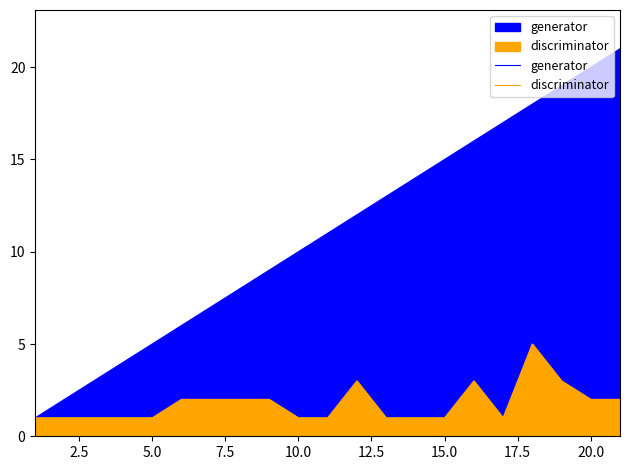

Does the chart display data point markers on the line(s)?

No